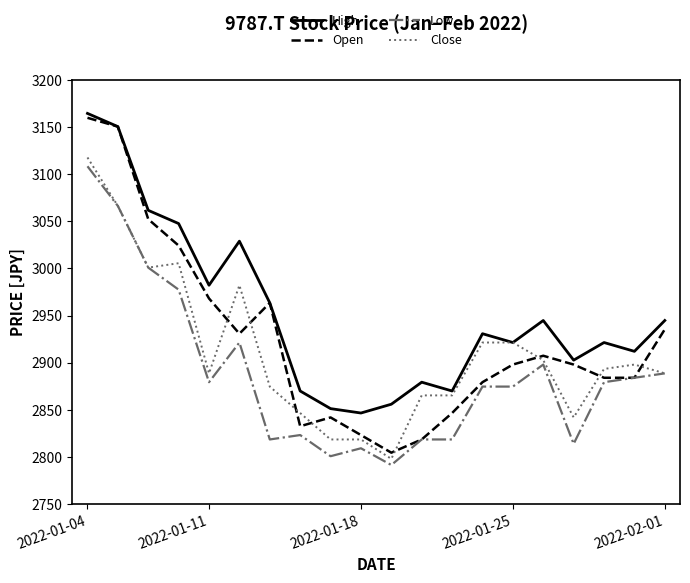

Reading left to right, list all the values displayed in this chart.

High: 3164.5	3150.5	3061.6	3047.6	2982.2	3028.9	2963.5	2870.0	2851.3	2846.6	2856.0	2879.3	2870.0	2930.8	2921.4	2944.8	2902.7	2921.4	2912.1	2944.8
Open: 3159.8	3150.5	3052.3	3024.2	2968.2	2930.8	2963.5	2832.6	2842.0	2823.3	2804.6	2818.6	2846.6	2879.3	2898.0	2907.4	2898.0	2884.0	2884.0	2935.4
Low: 3108.4	3066.3	3000.9	2977.5	2879.3	2921.4	2818.6	2823.3	2800.8	2809.2	2791.5	2818.6	2818.6	2874.7	2874.7	2898.0	2813.9	2879.3	2884.0	2888.7
Close: 3117.7	3066.3	3000.9	3005.6	2888.7	2982.2	2874.7	2846.6	2818.6	2818.6	2798.0	2865.3	2865.3	2921.4	2921.4	2902.7	2842.0	2893.4	2898.0	2888.7